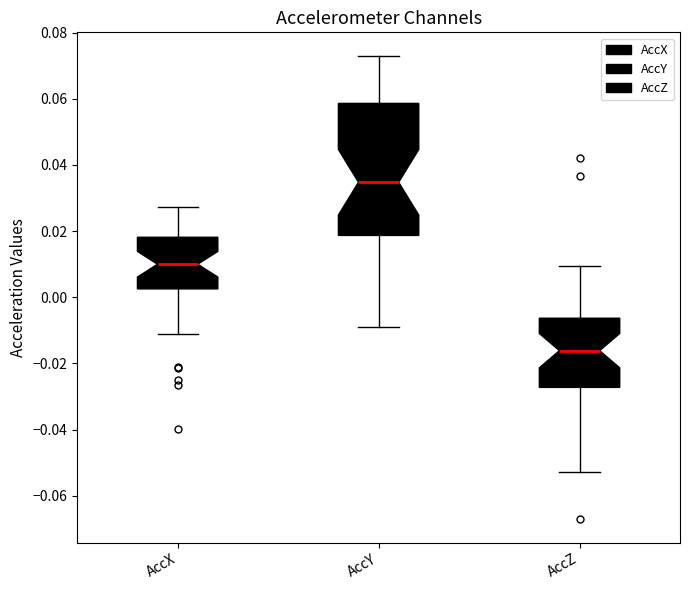

Where does the upper whisker of the box for AccZ end on the y-axis? The values are not printed on the chart, so give them approximately, as read against the axis.

0.010